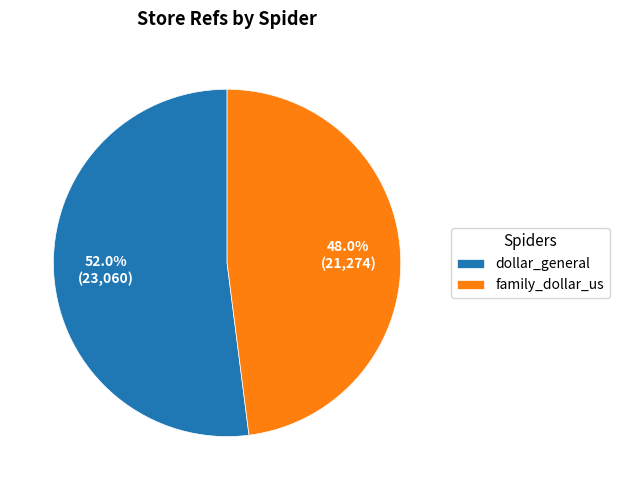

How many segments does this pie chart have?

2